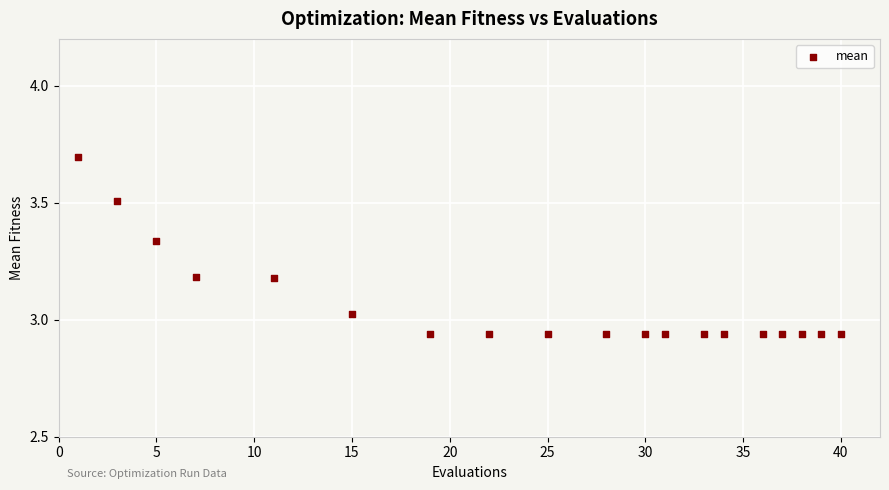

What is the range of X values (max minus min)?

39.0